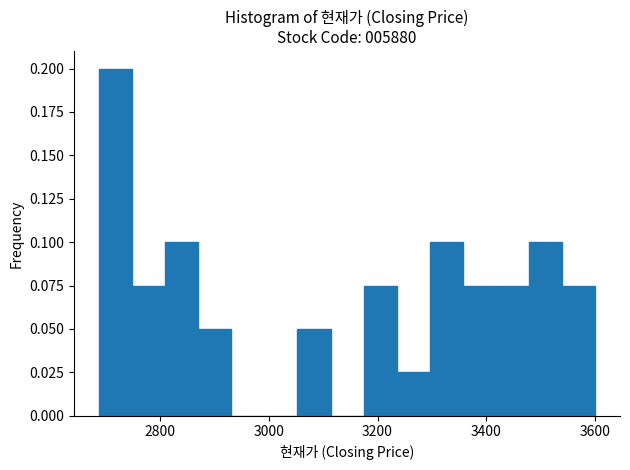

Read against the x-axis, roughly where is the centre of the tallest bar?

2720